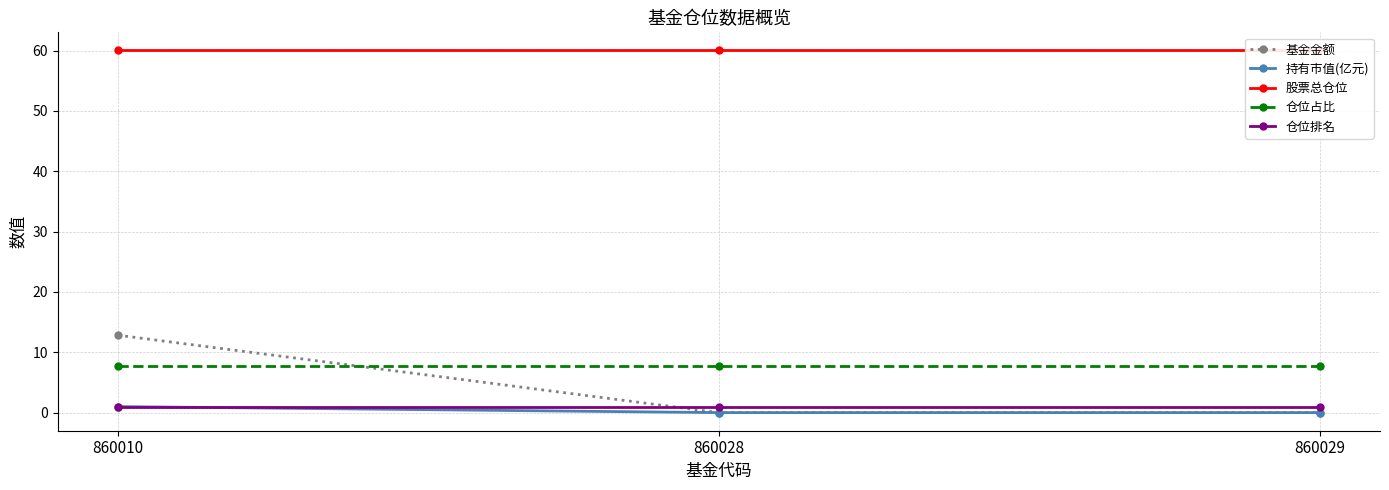

Between 860028 and 860029, which series saw the biggest shift?

基金金额